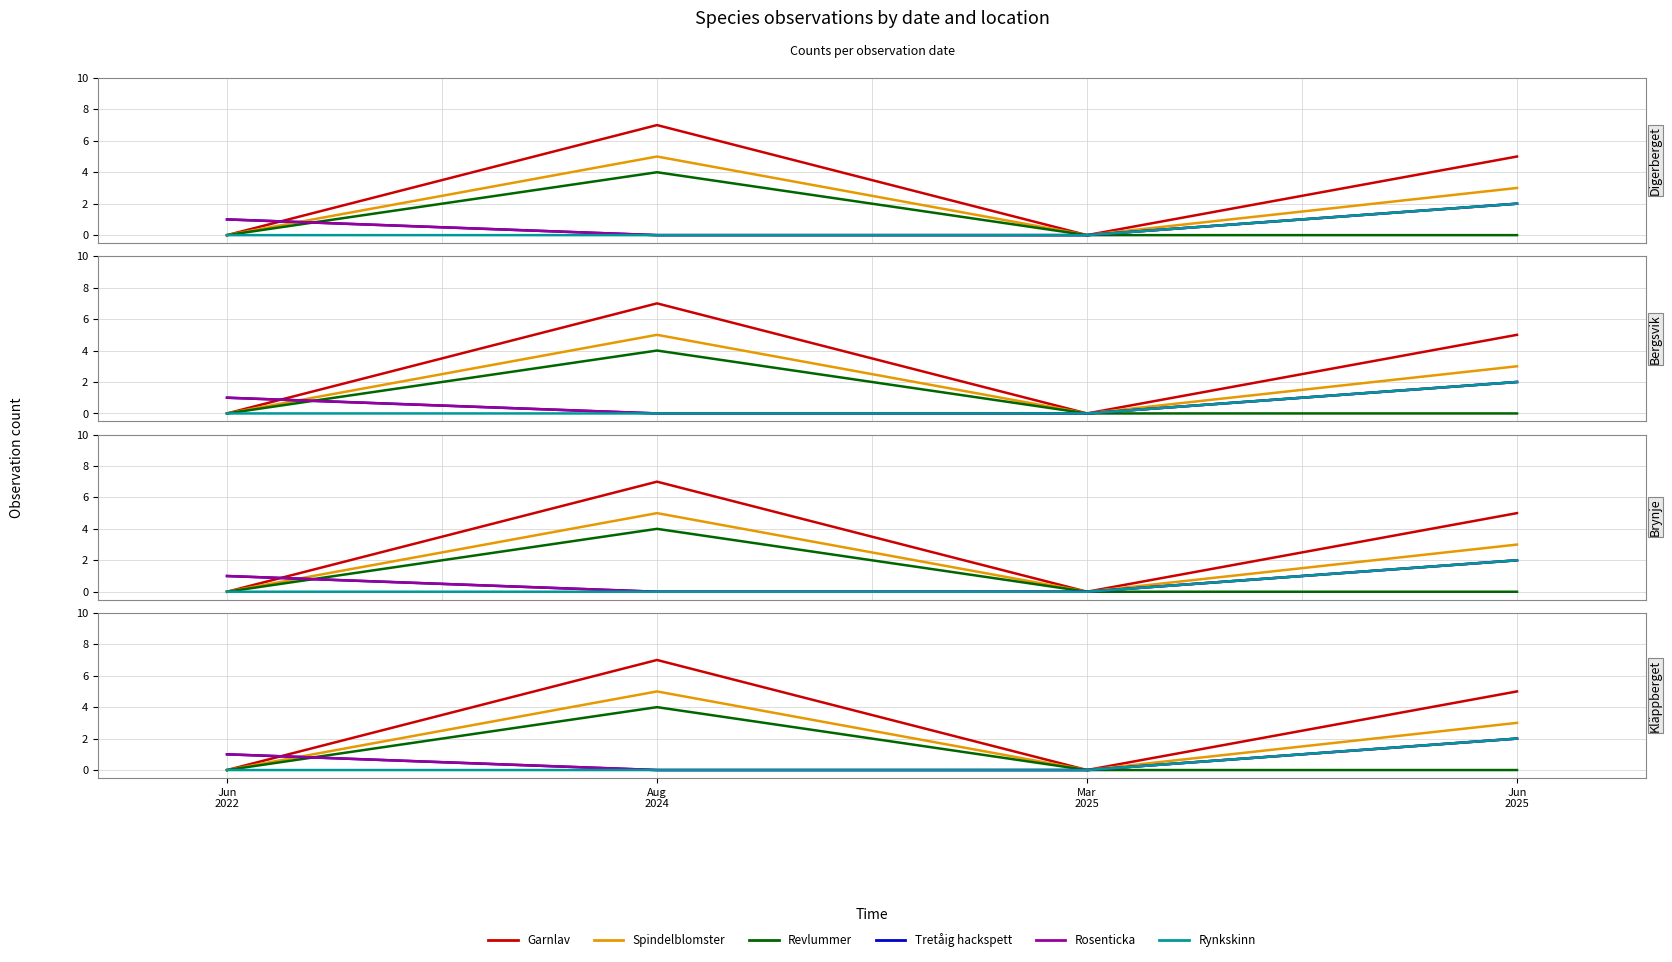

The Spindelblomster series shows 0 at Mar
2025. True or false?

True